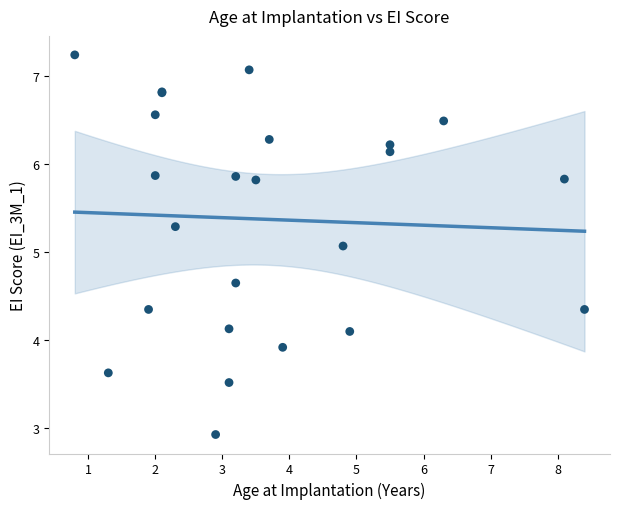

What Y value in the scatter plot is closest to 5?

5.1